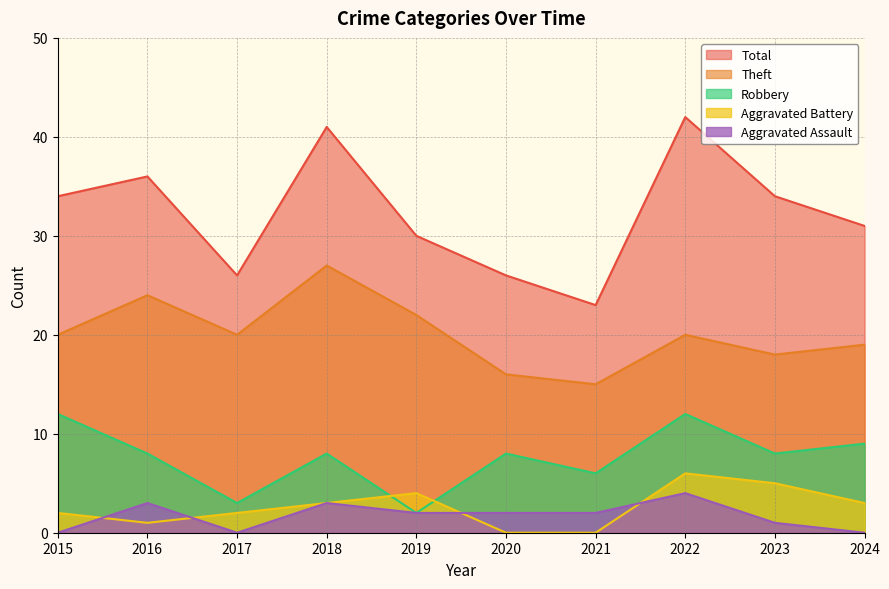

How many interior local peaks does the Aggravated Assault series have?

3